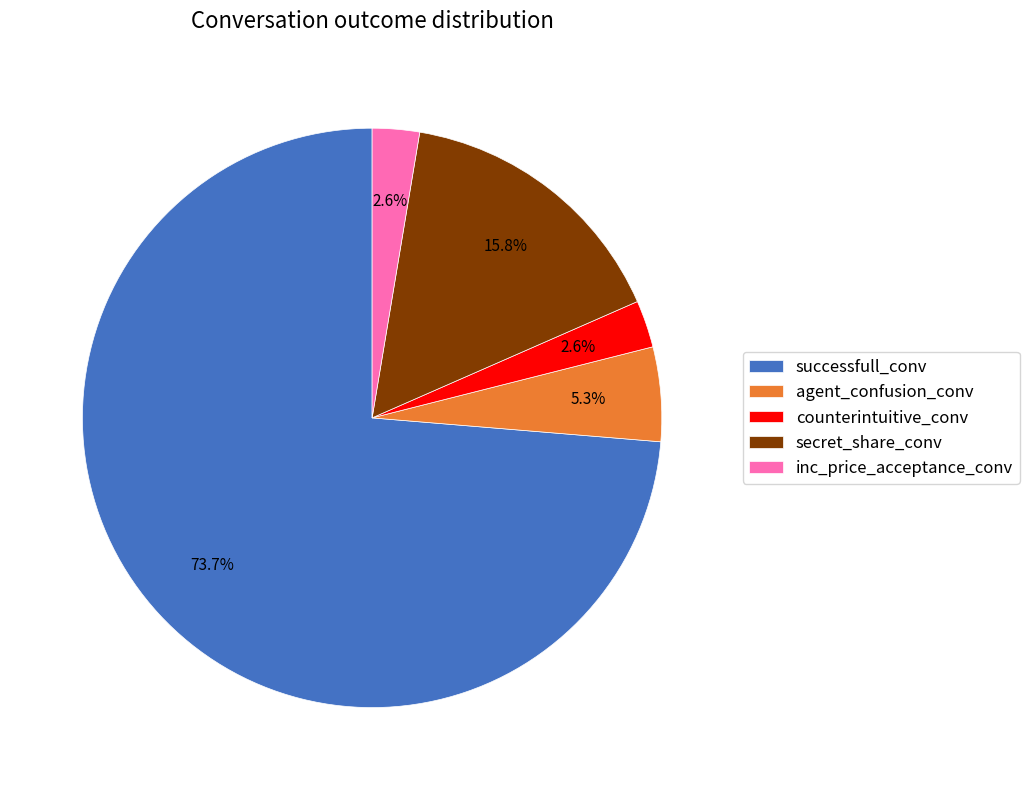

How many slices are in this pie chart?

5